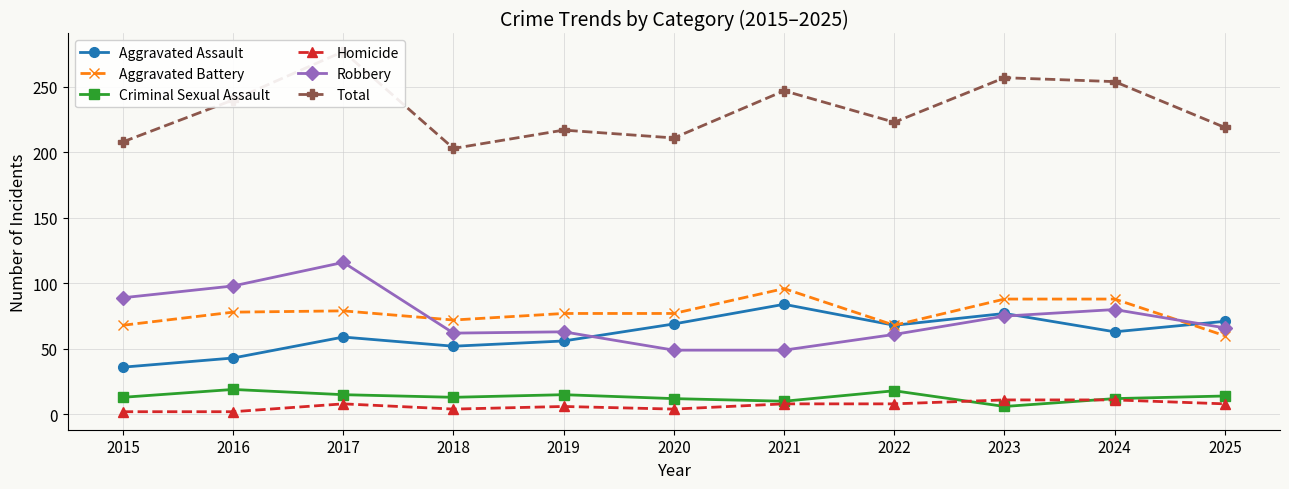

What is the value of the Aggravated Assault point at the 8th from the left?

68